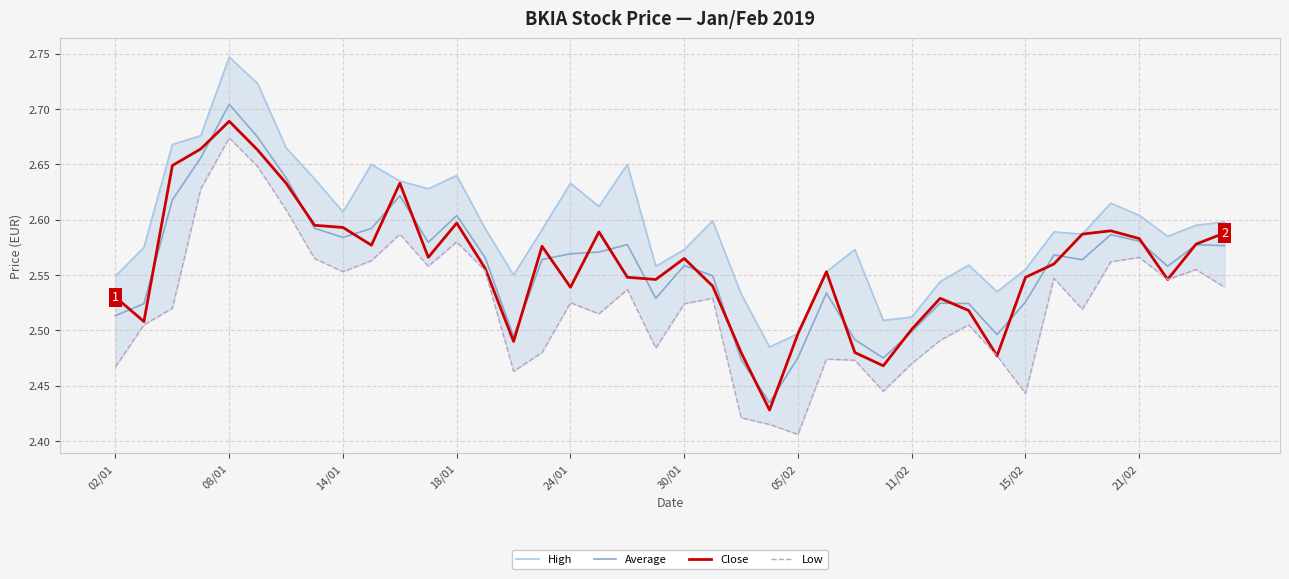

List the series in order of their peak value, highest first.

High, Average, Close, Low